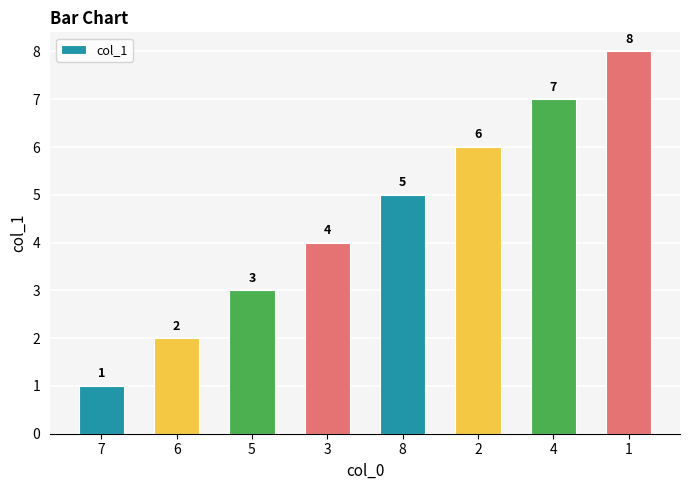

What is the change in value from 2 to 4?

+1